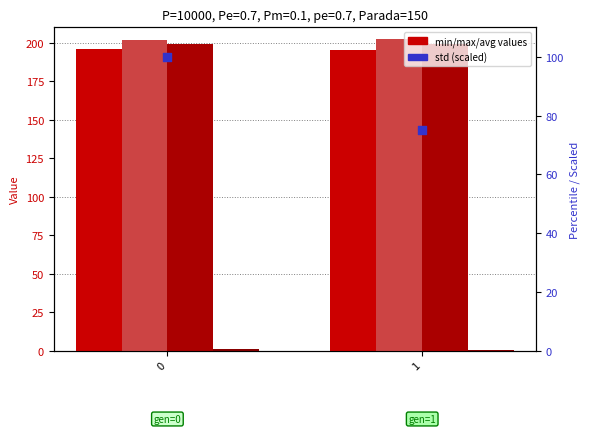

What is the total value across all series at 1?

672.5